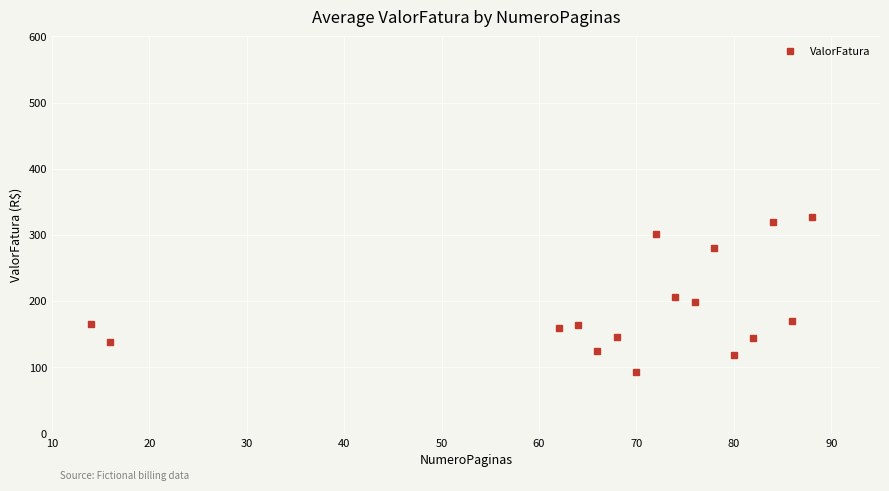

What is the sum of all values?

3057.9